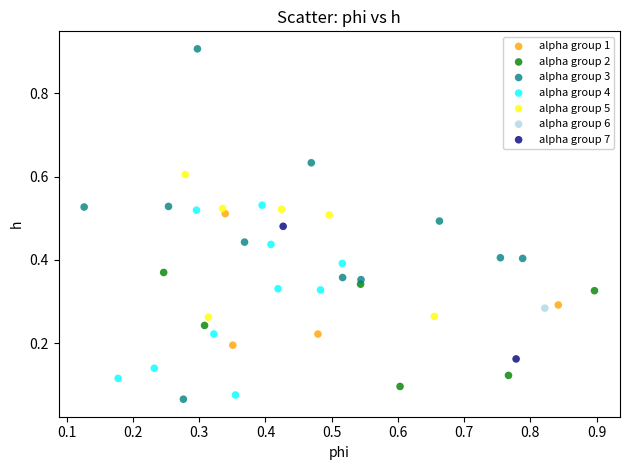

What are all the series names shown in the legend?

alpha group 1, alpha group 2, alpha group 3, alpha group 4, alpha group 5, alpha group 6, alpha group 7